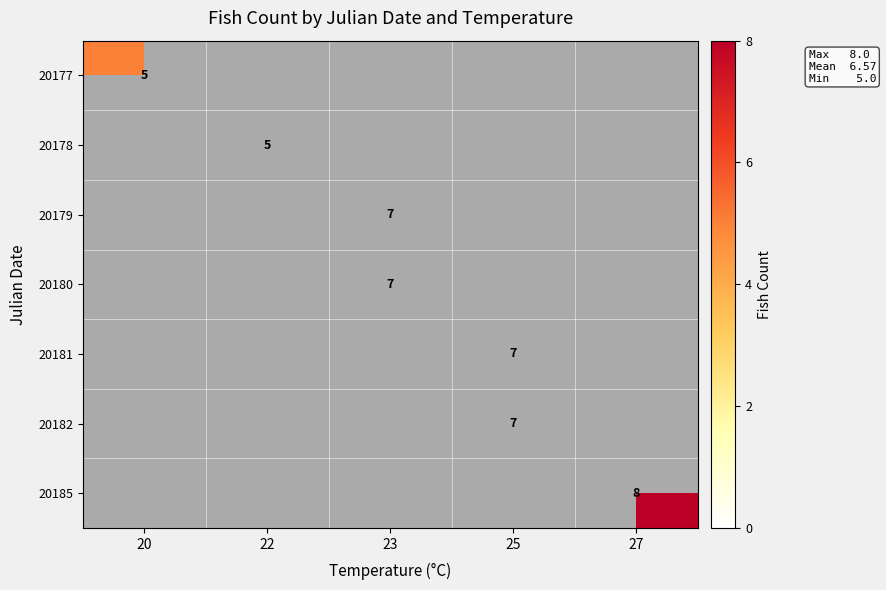

The value of 20178 at 22 is 2. True or false?

False